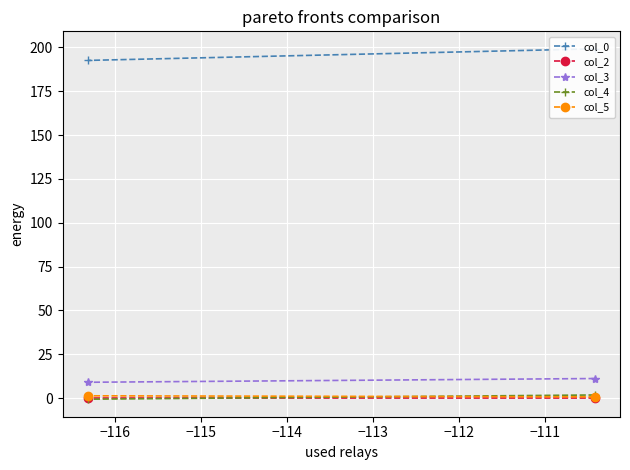

At how many categories does at least one series exceed 88?

2